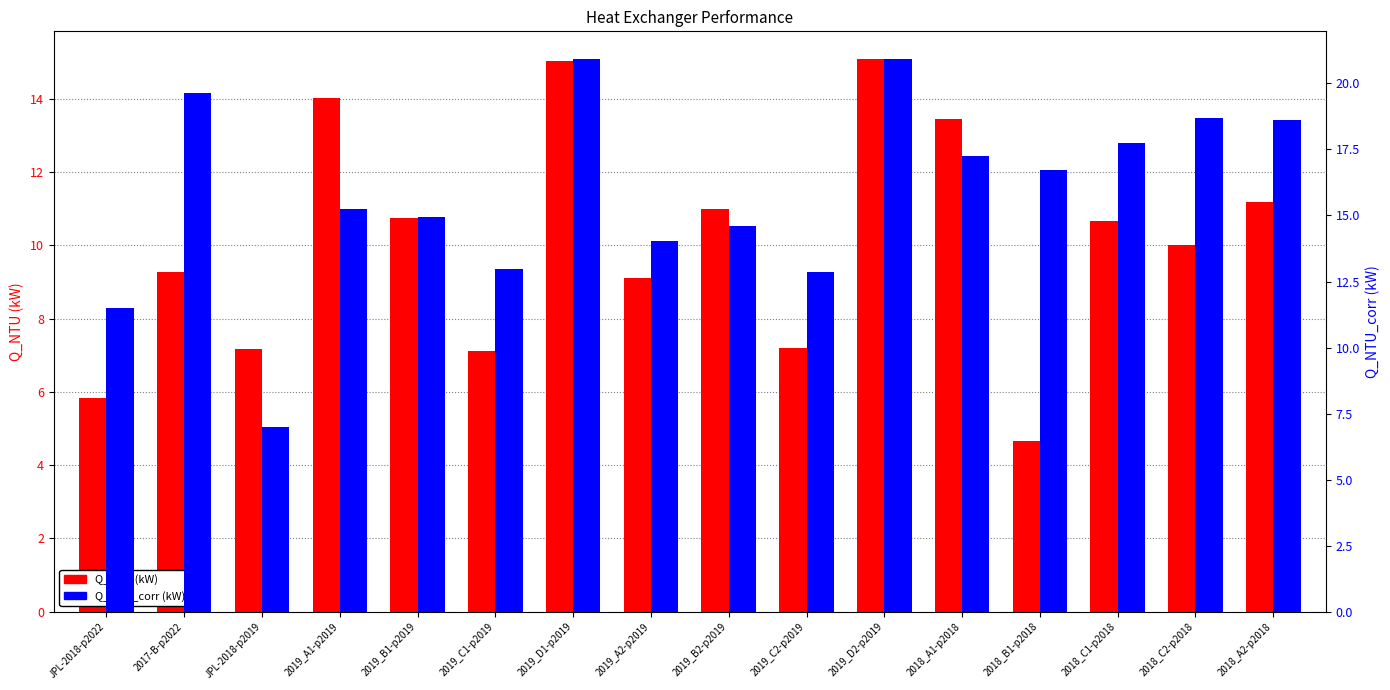

At which category does the chart reach its peak across all series?

2019_D1-p2019